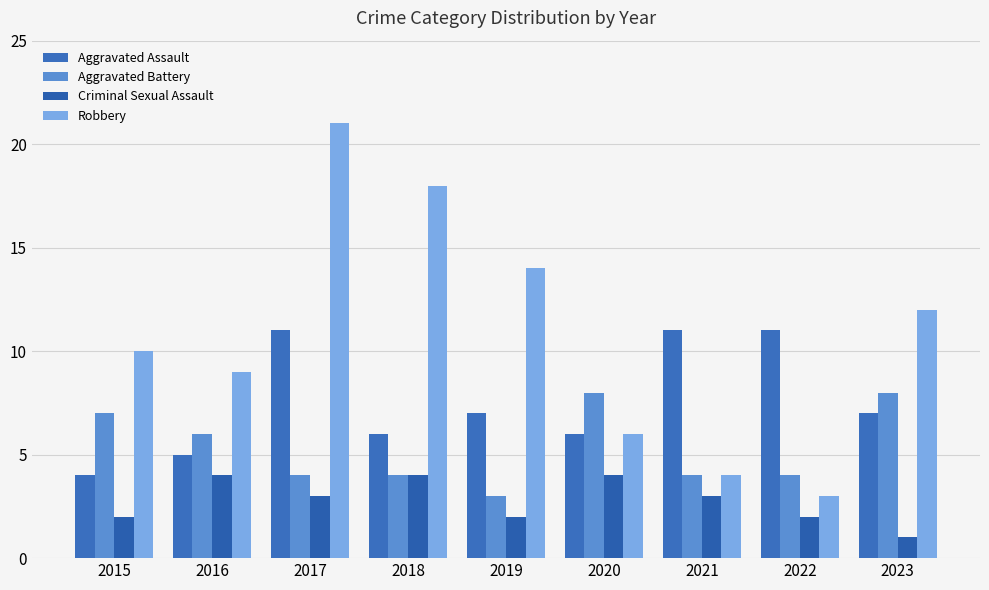

What is the minimum value for Robbery?

3